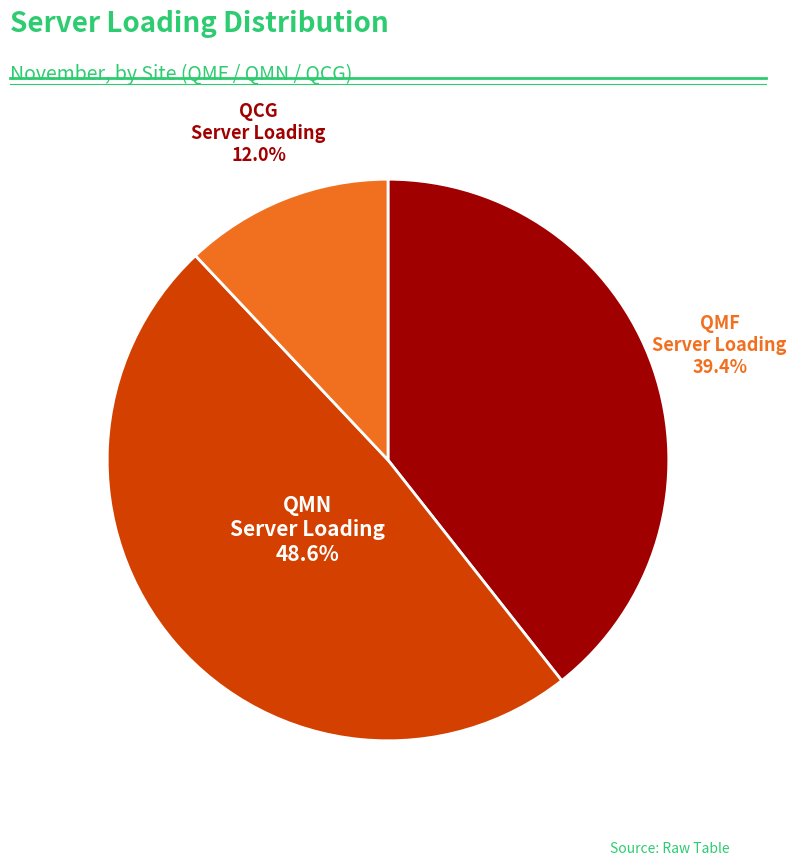

Does any single category account for the majority?

No